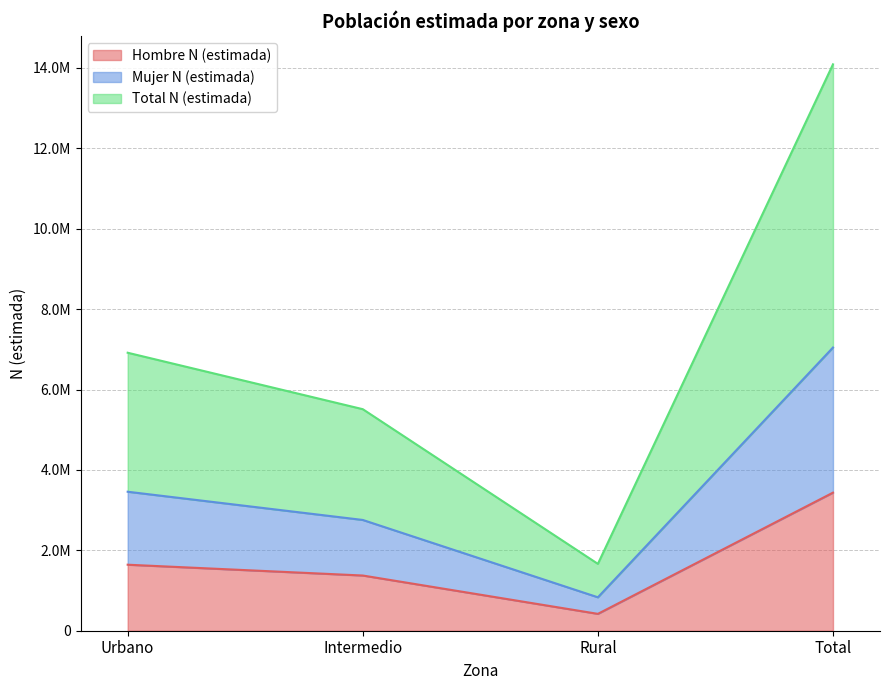

True or false: Total N (estimada) has more than 2 points higher than both neighbors.

False